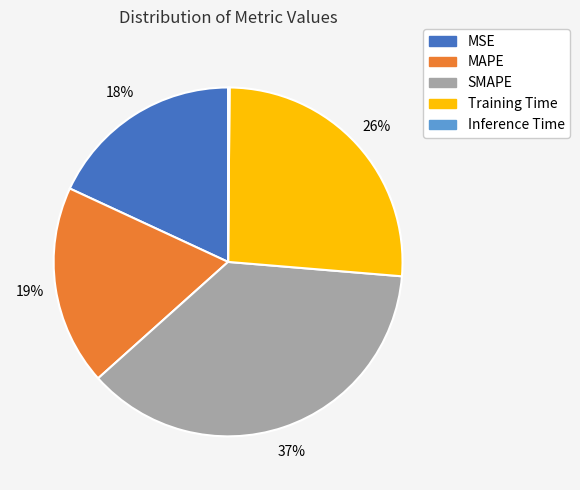

Is there a majority slice in this chart?

No